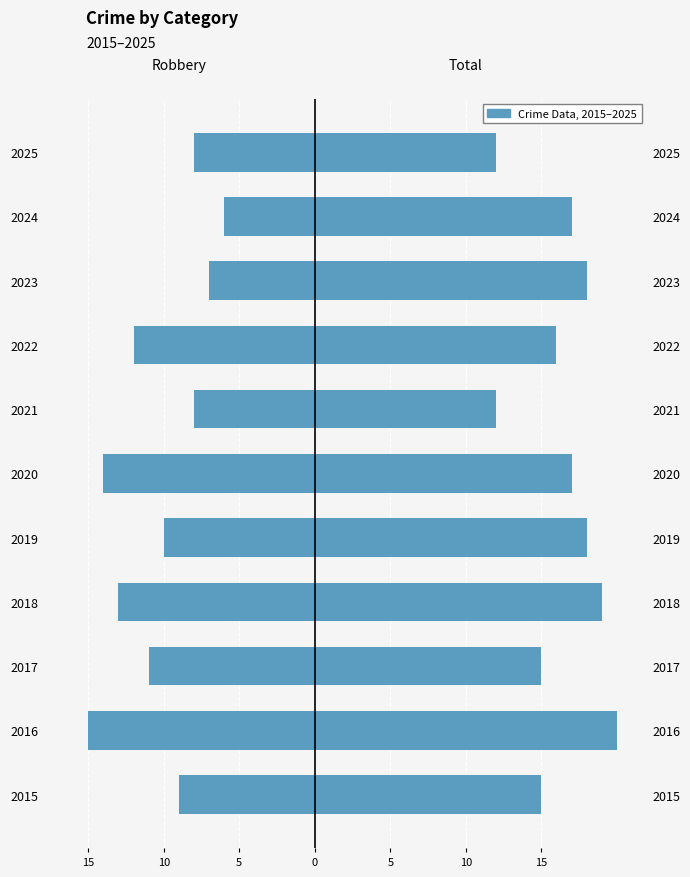

What is the difference between the maximum and minimum values in the Robbery series?

9